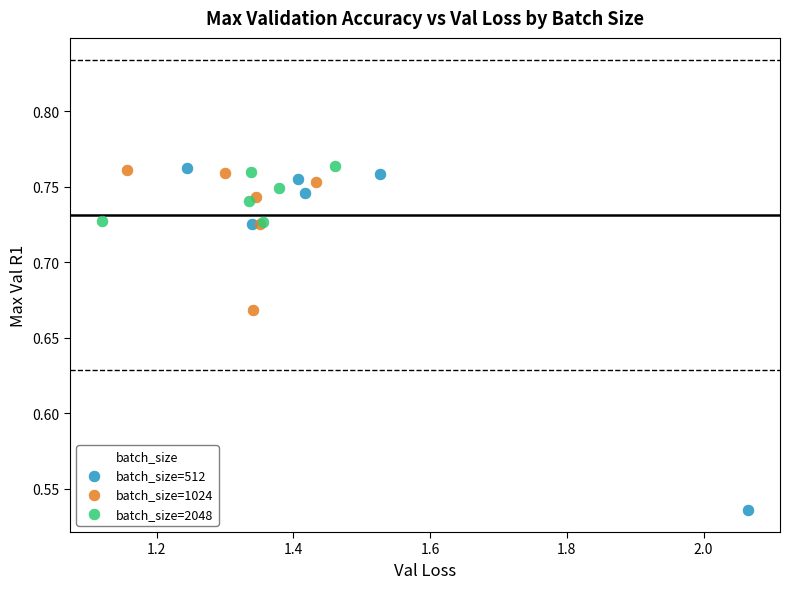

Which series has the widest spread of Y values?

batch_size=512